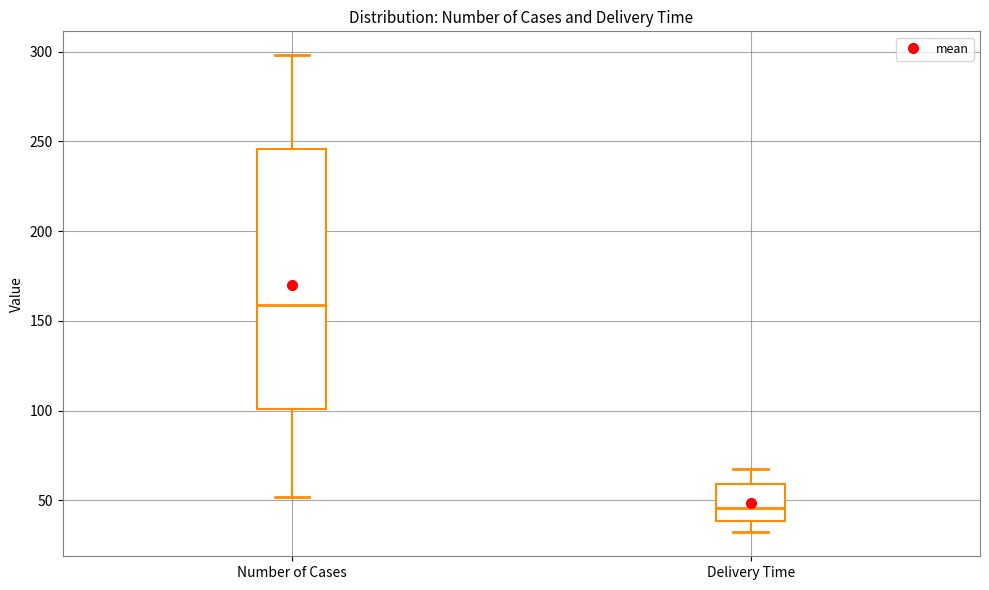

Reading left to right, transcribe this box plot: for each box, give where its median line is, the range the box spans, and where its two whiskers end, as read against the y-axis. The values are not printed on the chart, so give them approximately, as read against the axis.

Number of Cases: median 160, box 100 to 245, whiskers 50 to 300
Delivery Time: median 45, box 40 to 60, whiskers 30 to 65